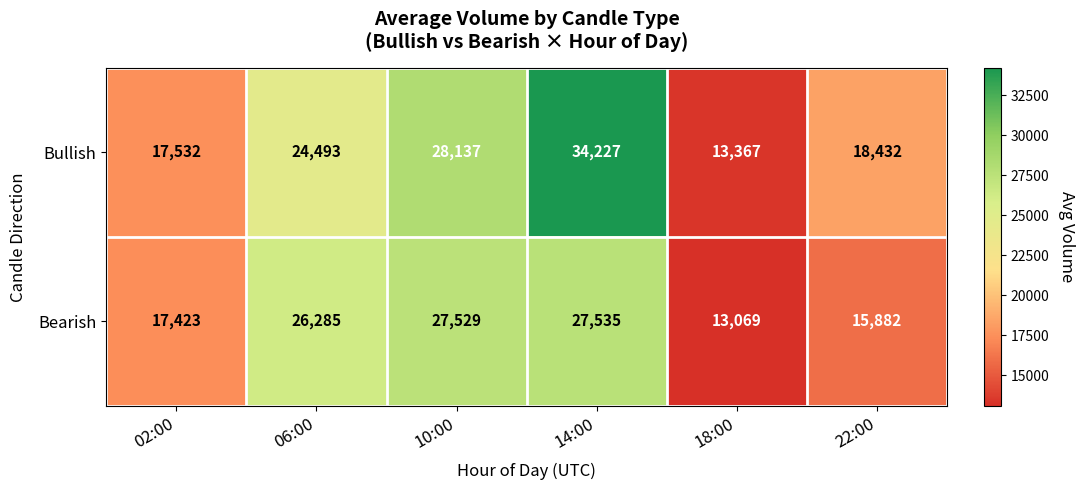

What is the difference between the Bearish values at 14:00 and 22:00?

11653